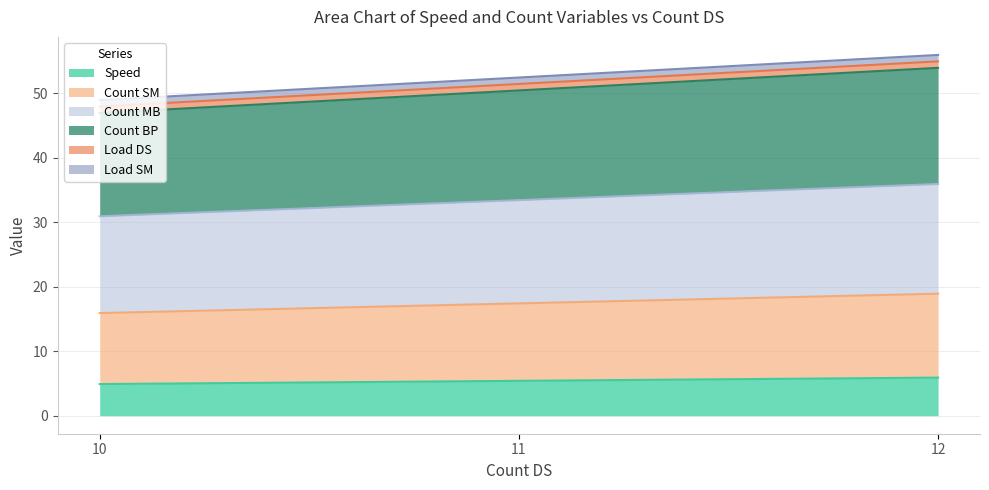

At which category is the sum across all series the highest?

12